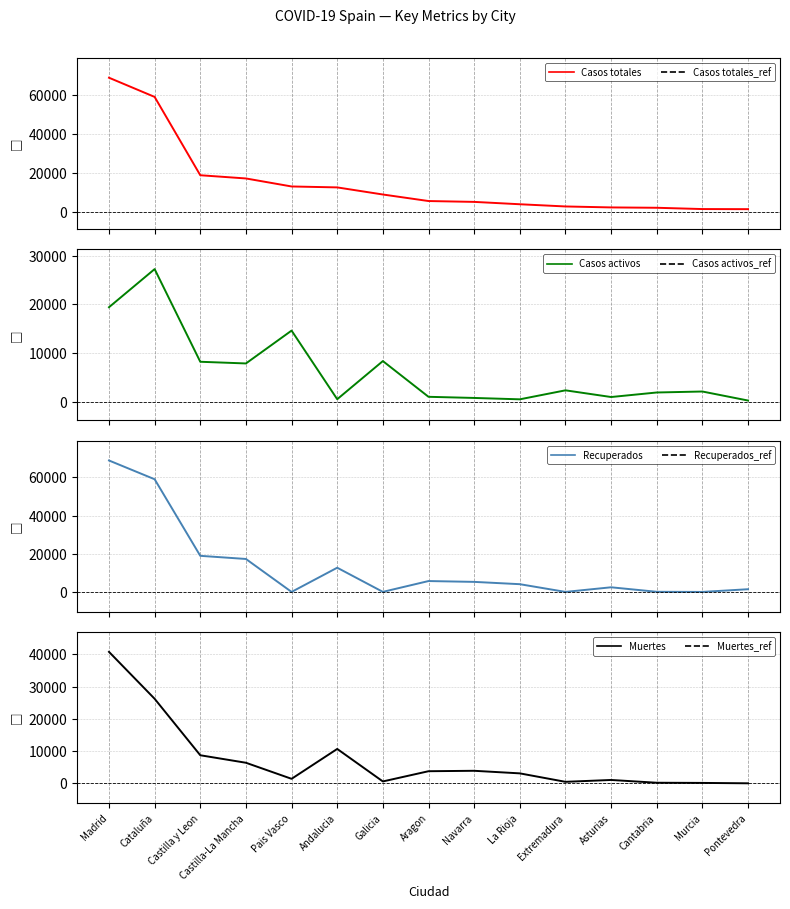

What are all the series names shown in the legend?

Casos totales, Casos activos, Recuperados, Muertes